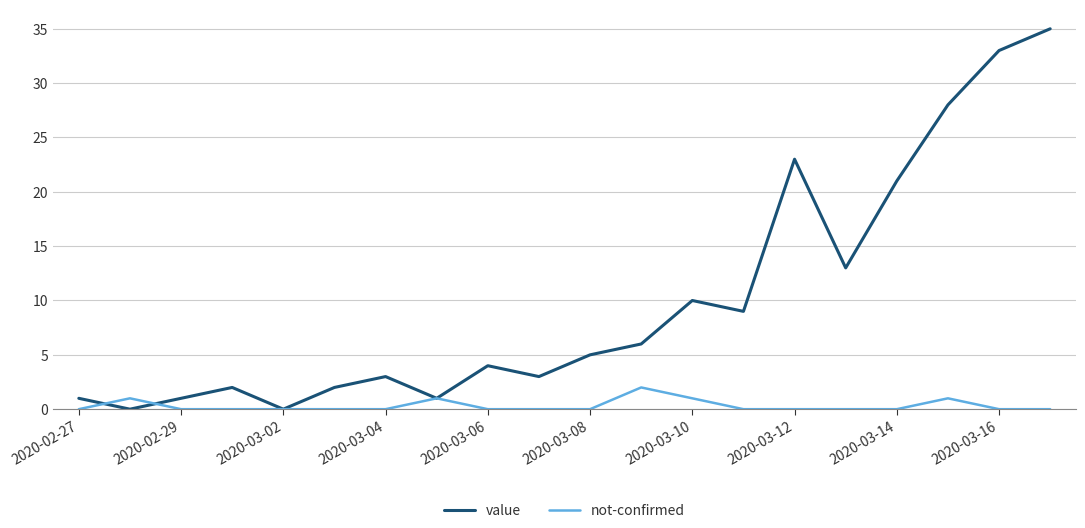

List the series in order of their overall mean, lowest first.

not-confirmed, value